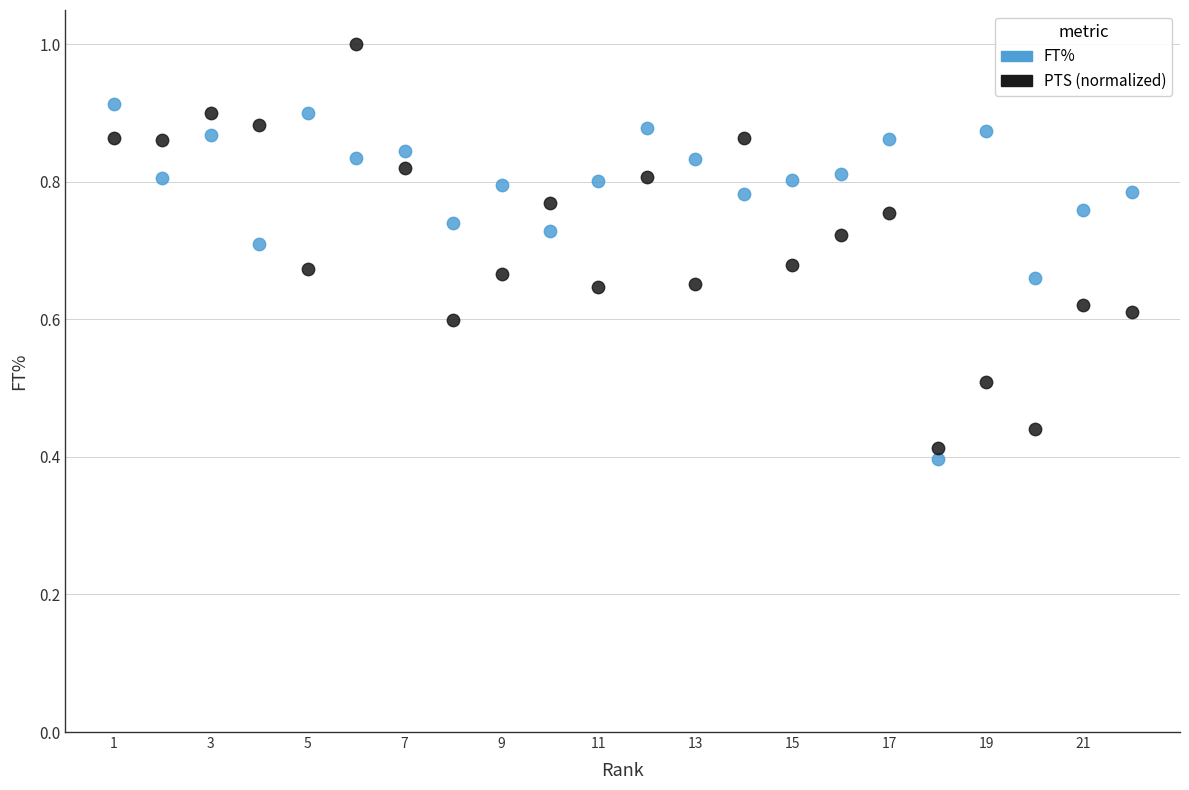

What are all the series names shown in the legend?

FT%, PTS (normalized)